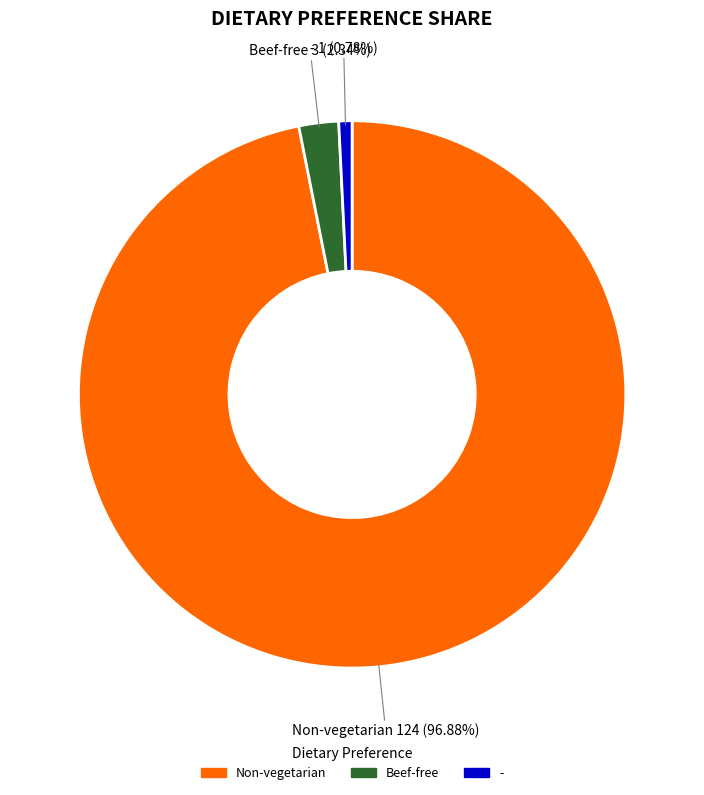

To the nearest percent, what is the difference between the Non-vegetarian and Beef-free slice percentages?

95%